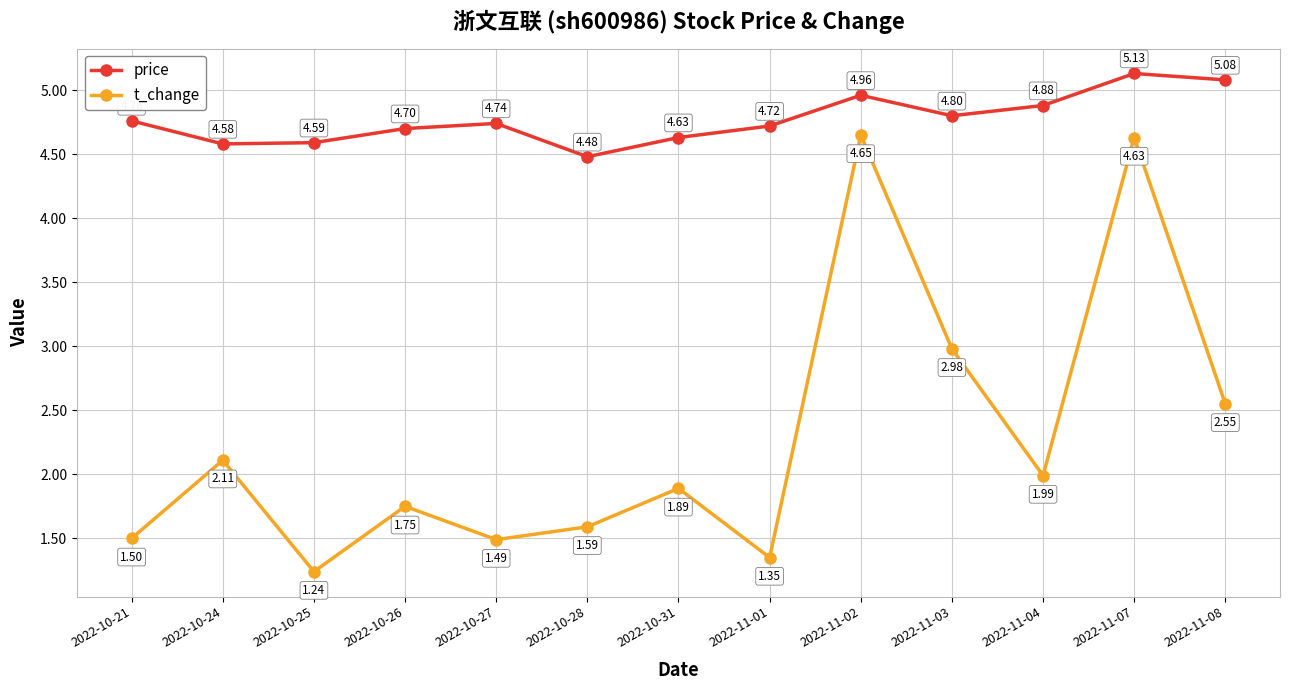

What are all the series names shown in the legend?

price, t_change